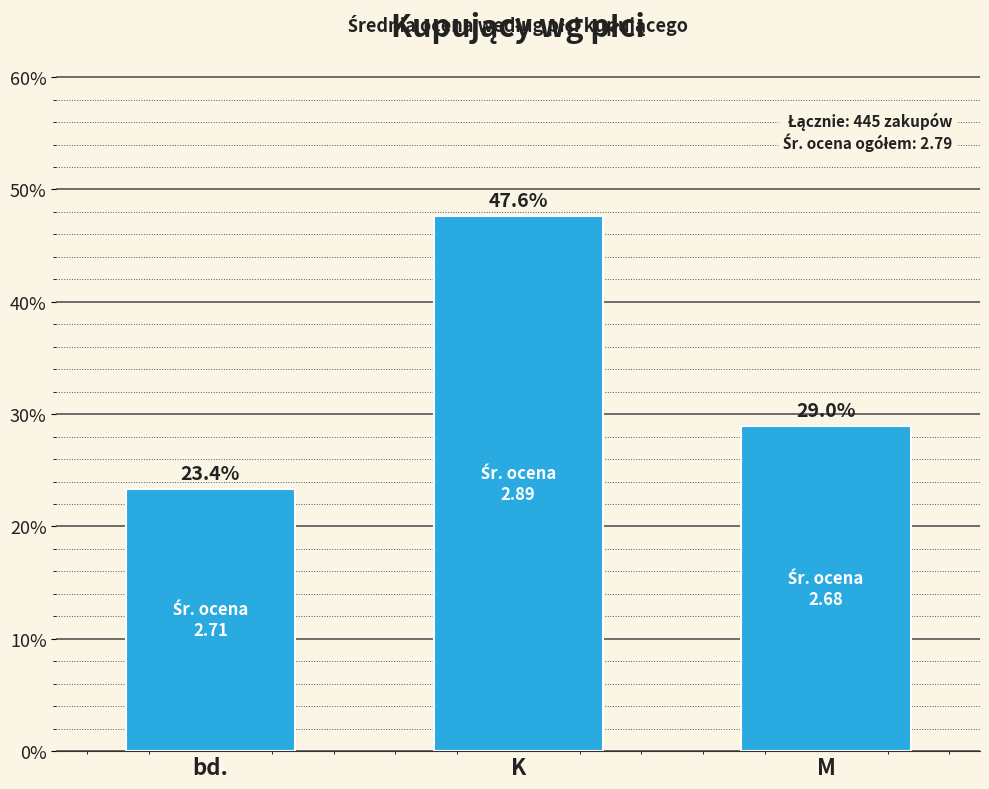

What is the change in value from K to M?

-18.7